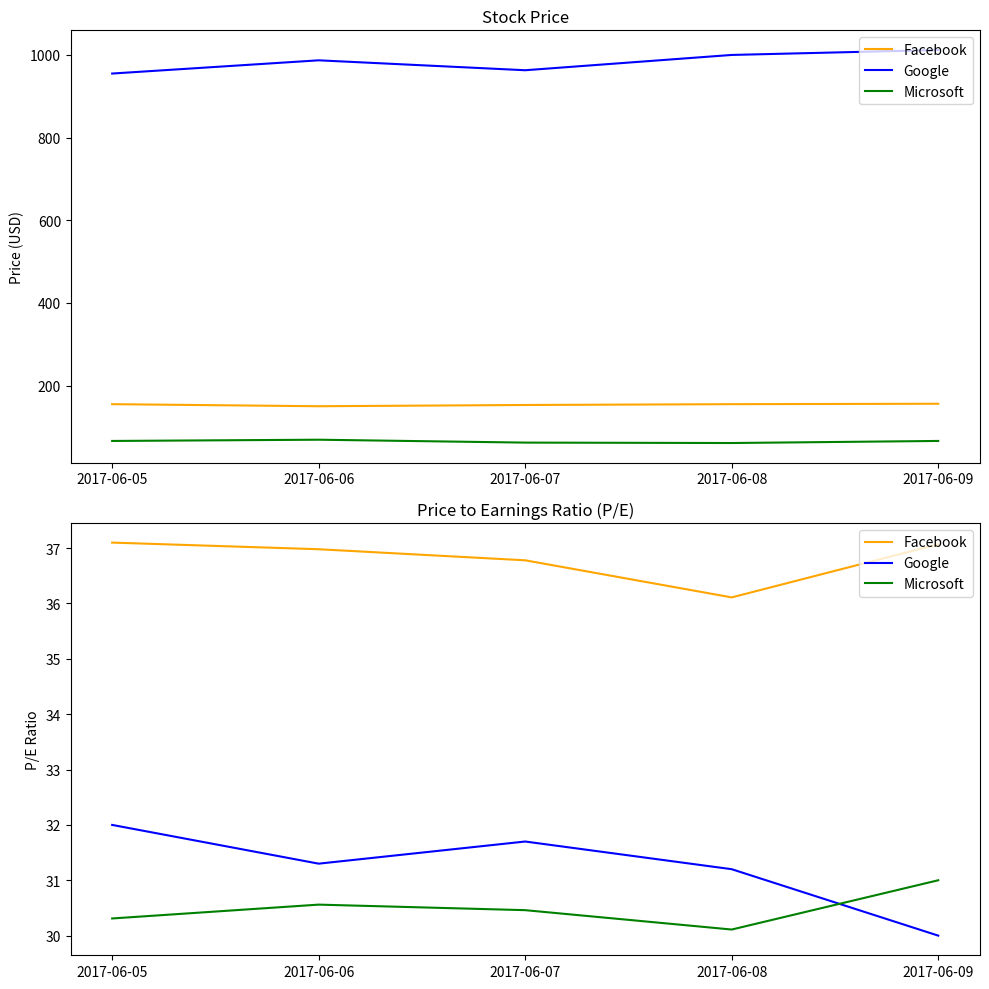

Which category has the highest value across all series?

2017-06-05